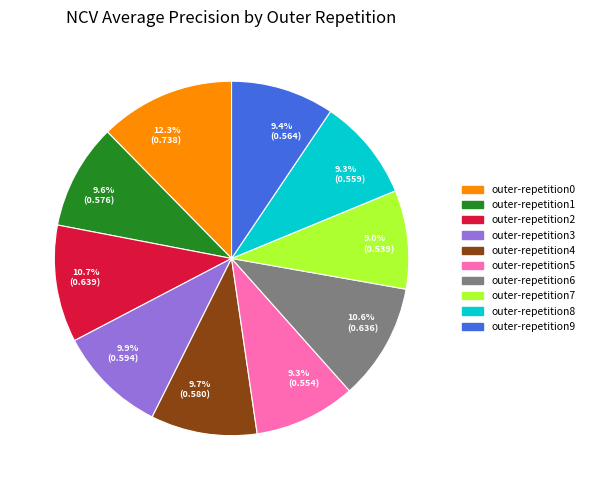

Does 10.6% (0.636) account for over 50% of the chart?

No